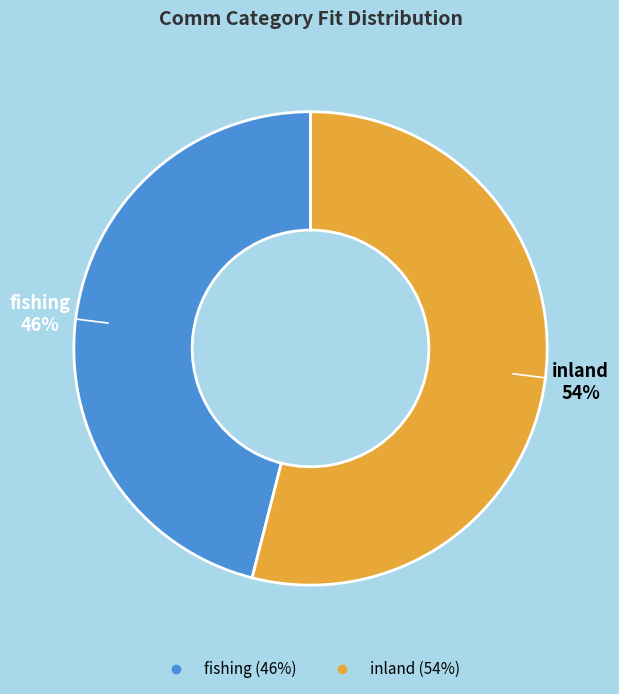

Which slice is the largest?

inland